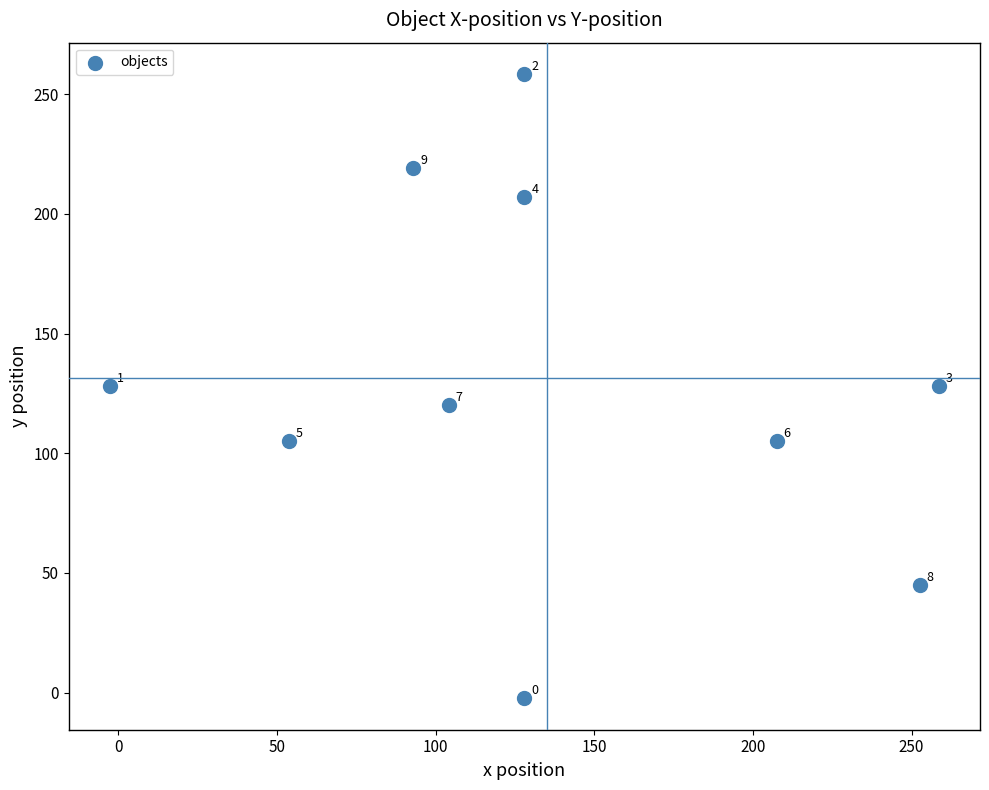

What is the range of X values (max minus min)?

261.0